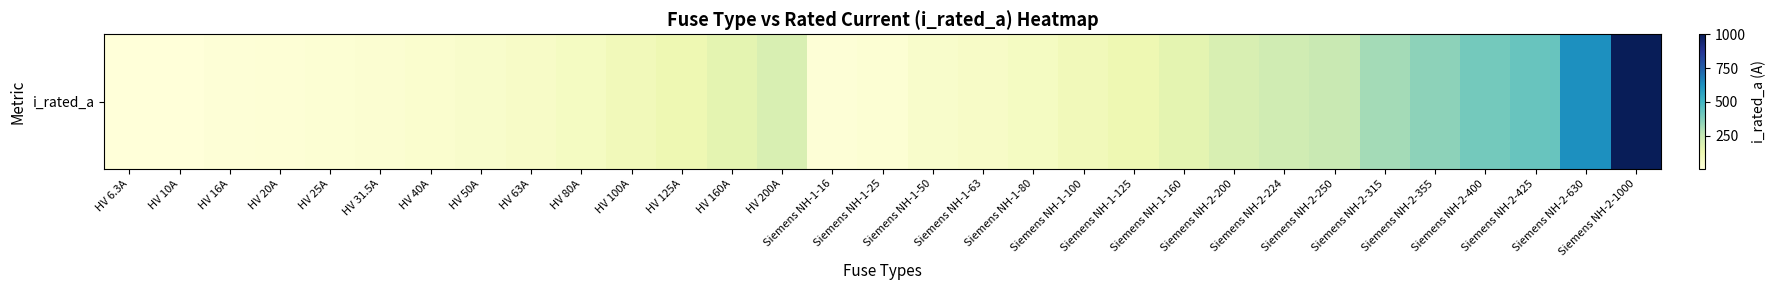

Which category has the highest value across all series?

Siemens NH-2-1000